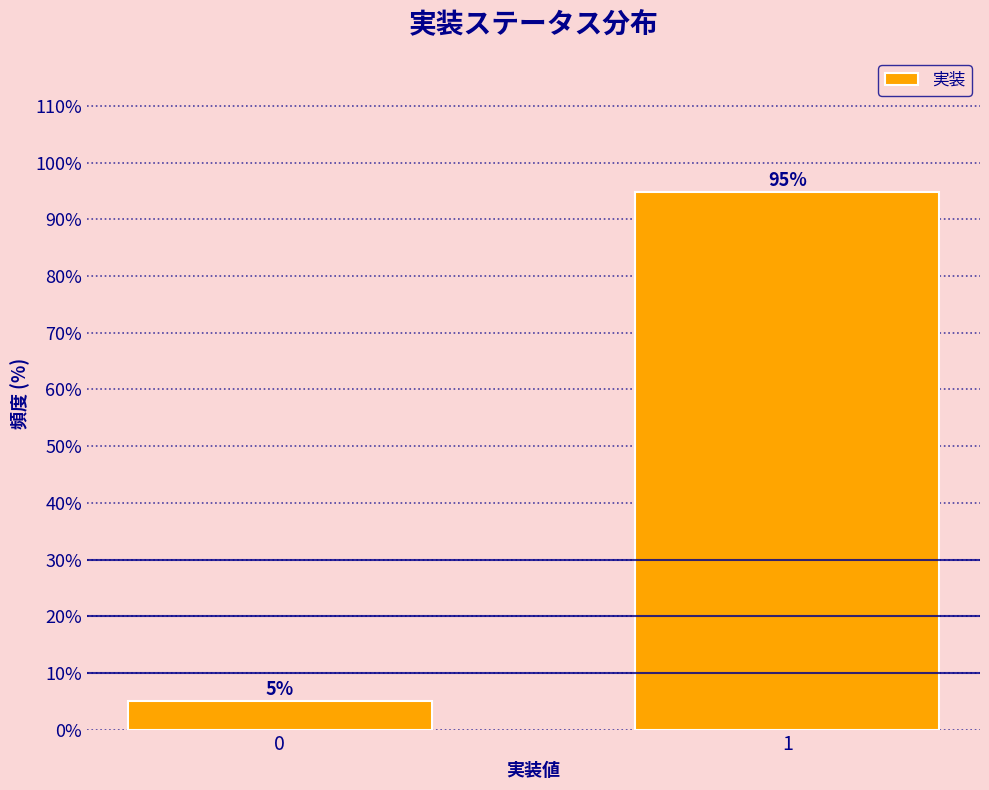

What value does the data have at 1?

94.9